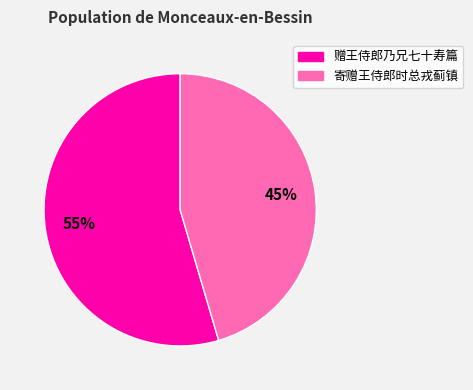

What is the ratio of the value at 寄赠王侍郎时总戎蓟镇 to the value at 赠王侍郎乃兄七十寿篇?

0.8